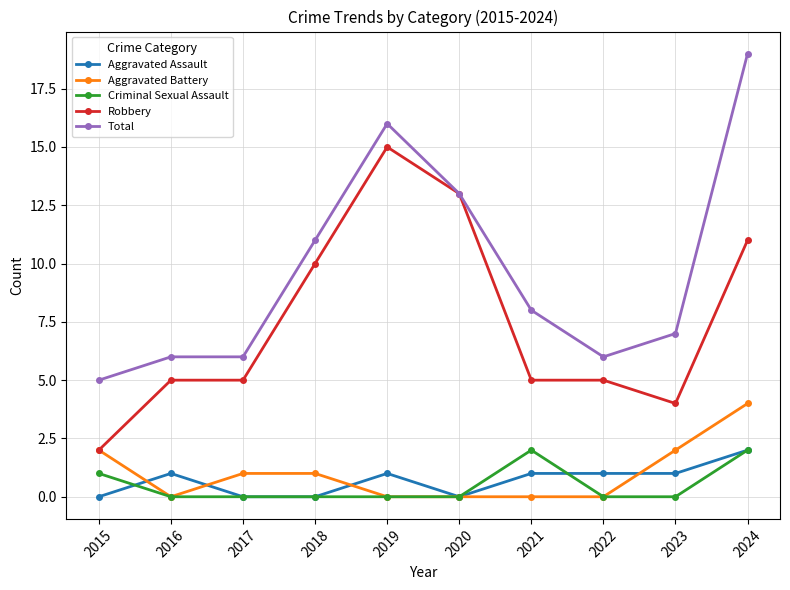

What is the value of the Criminal Sexual Assault point at the 1st from the left?

1